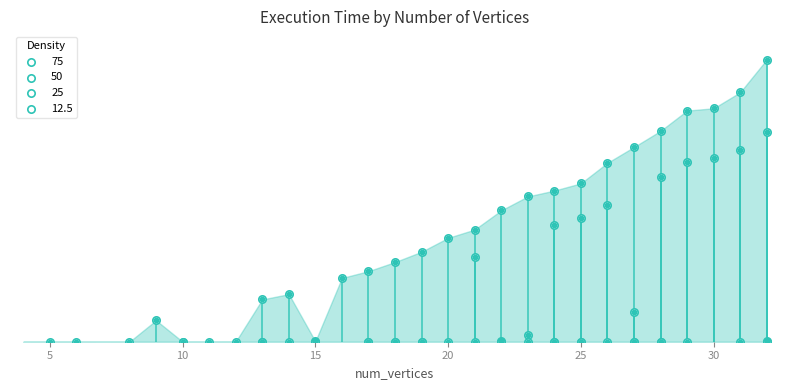

Which series reaches the maximum Y coordinate?

75